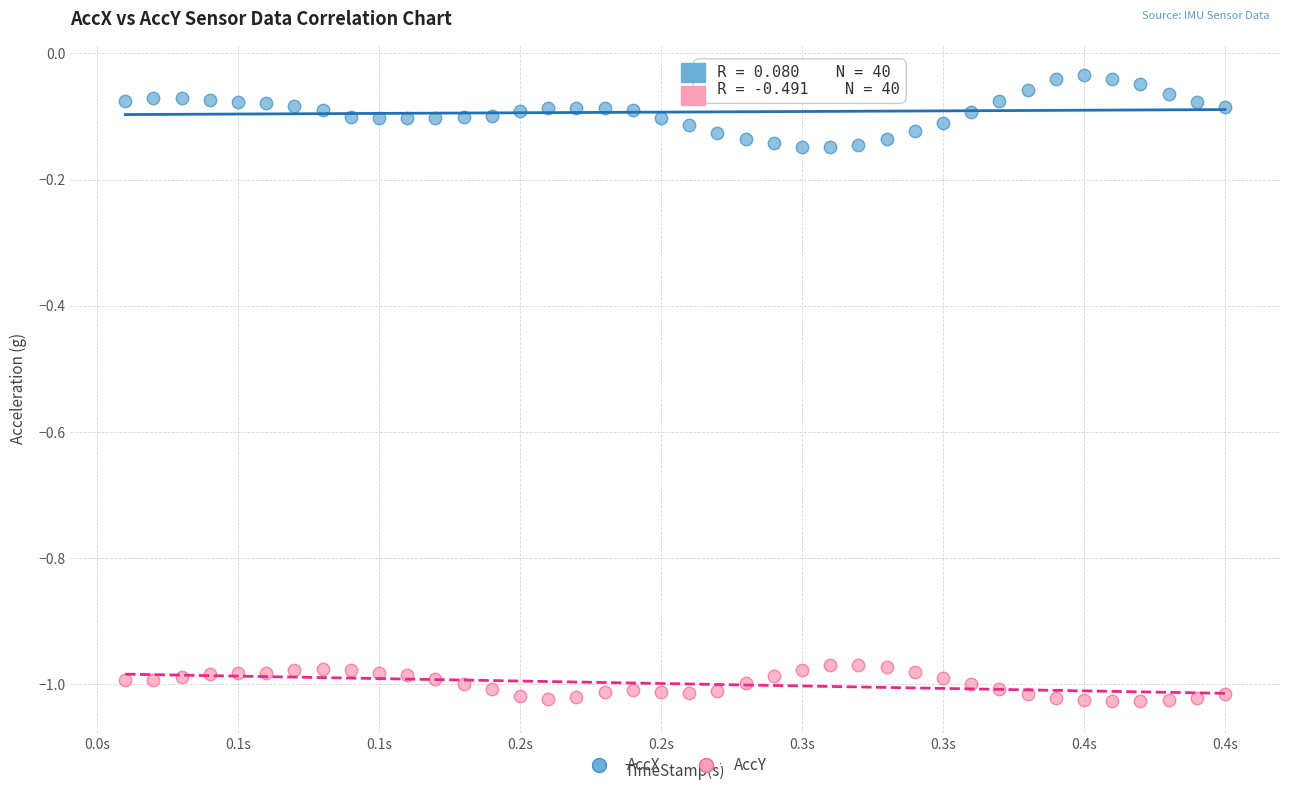

Which series contains the lowest Y value?

AccY